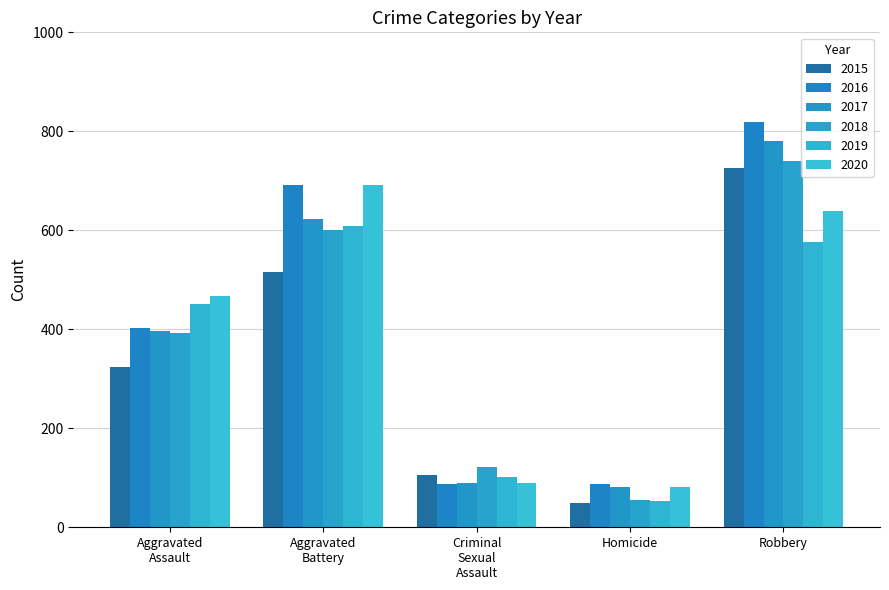

How many data points does each series have?

5